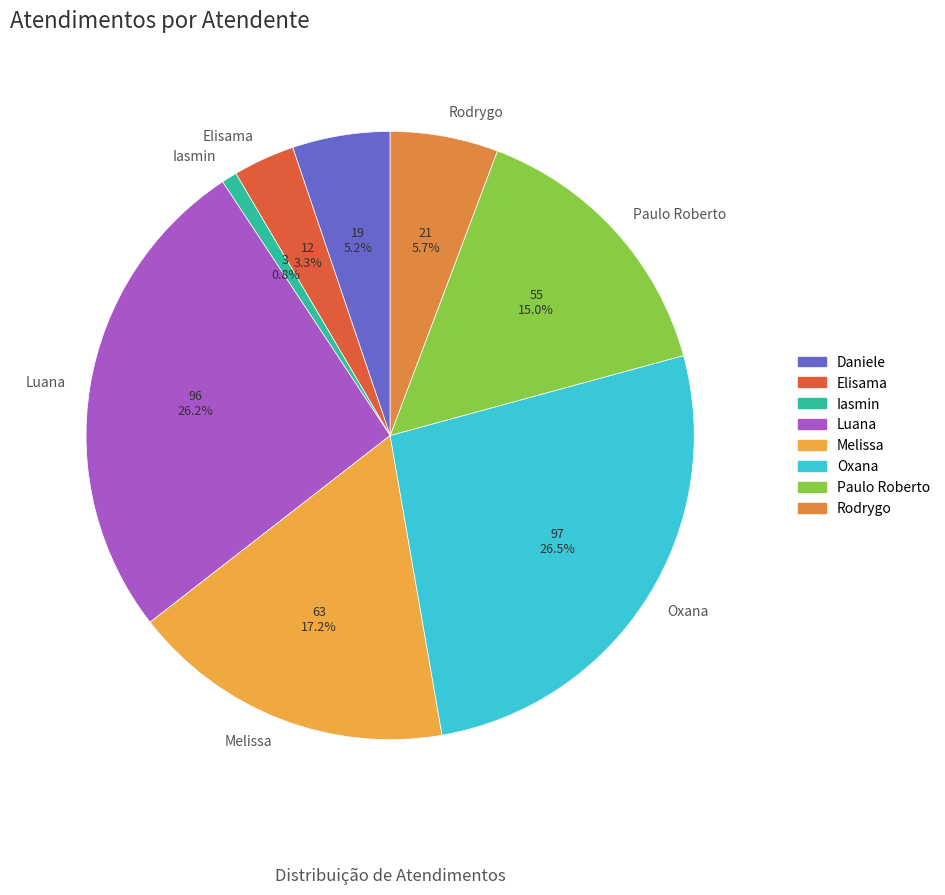

Is Daniele the majority of the pie?

No